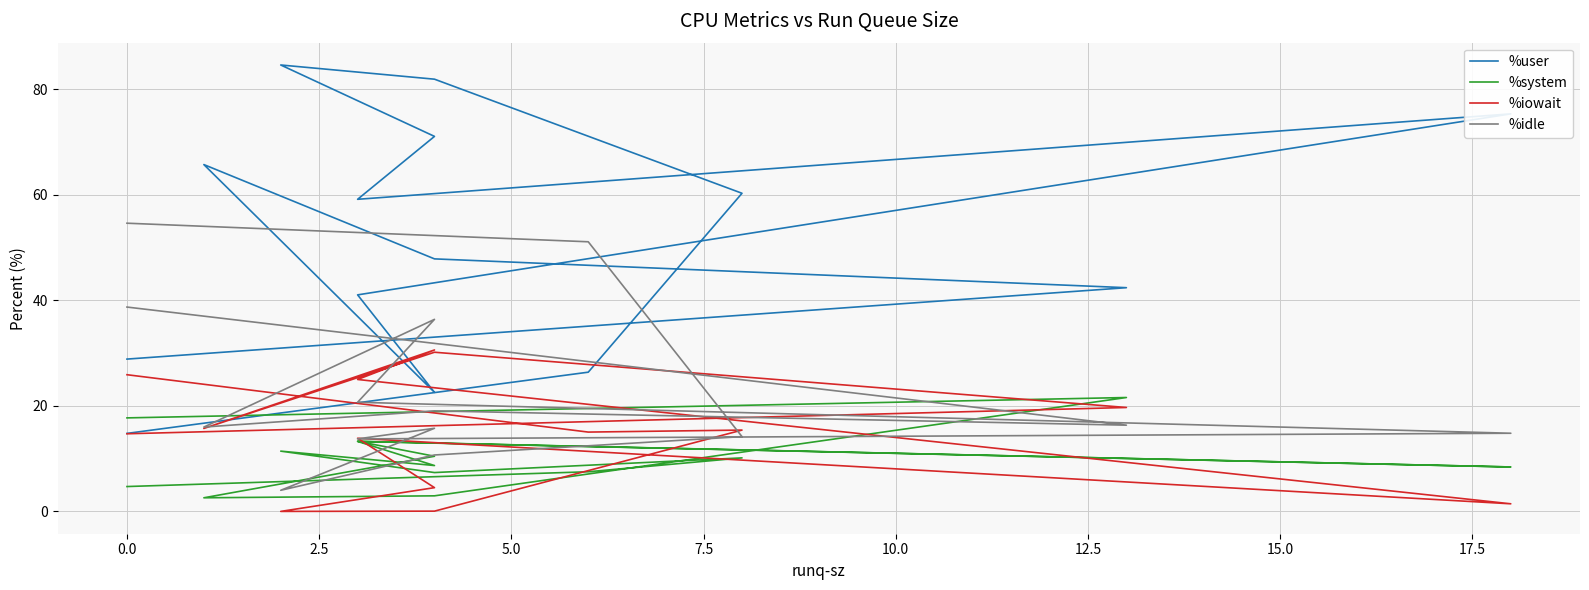

Reading left to right, transcribe all the data shown in this chart.

%user: 14.8	26.4	60.3	81.9	84.6	71.1	59.1	75.3	41.0	22.6	65.7	47.9	42.4	28.9
%system: 4.7	7.5	10.1	7.4	11.4	8.7	13.3	8.4	13.3	10.4	2.6	3.0	21.6	17.7
%iowait: 25.9	15.0	15.4	0.1	0.0	4.5	13.9	1.4	25.0	30.6	15.7	30.2	19.7	14.7
%idle: 54.6	51.1	14.2	10.7	4.0	15.8	13.7	14.8	20.7	36.4	16.0	19.1	16.3	38.7